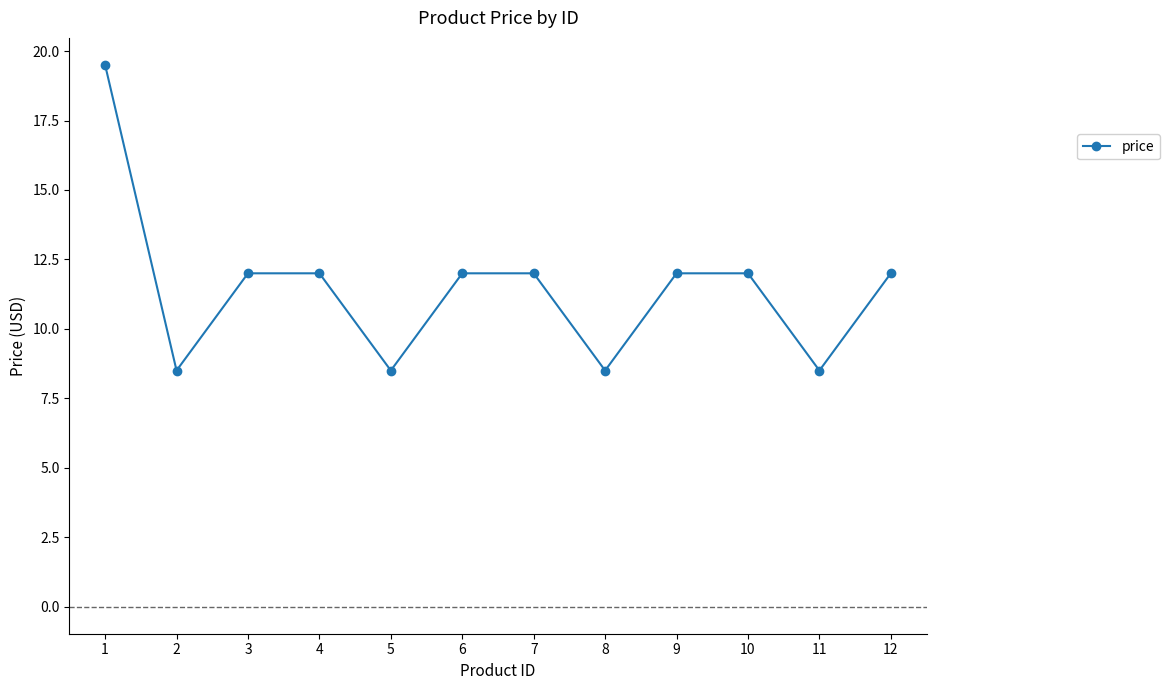

What is the smallest value displayed?

8.5